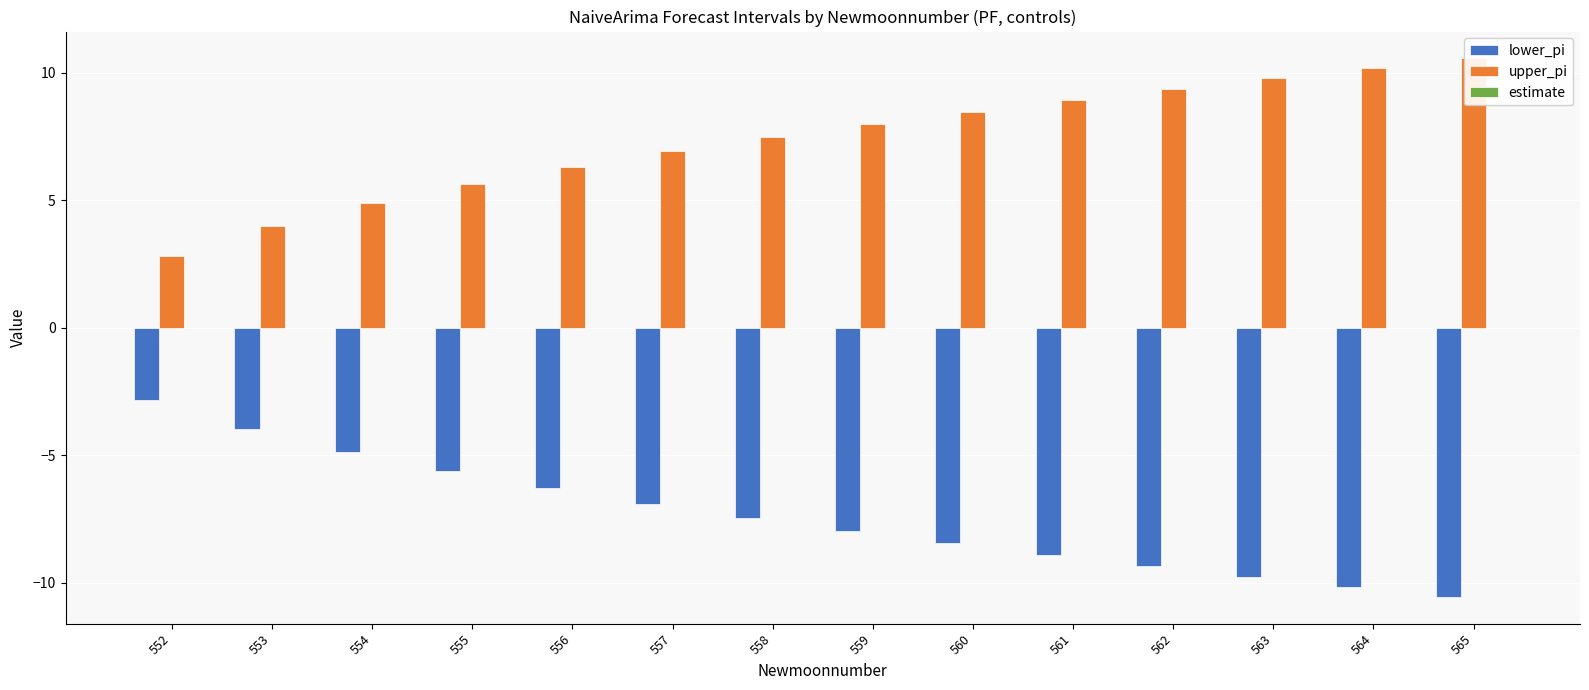

Reading left to right, what are all the values shown in this chart?

lower_pi: 552=-2.8	553=-4.0	554=-4.9	555=-5.6	556=-6.3	557=-6.9	558=-7.5	559=-8.0	560=-8.5	561=-8.9	562=-9.4	563=-9.8	564=-10.2	565=-10.6
upper_pi: 552=2.8	553=4.0	554=4.9	555=5.6	556=6.3	557=6.9	558=7.5	559=8.0	560=8.5	561=8.9	562=9.4	563=9.8	564=10.2	565=10.6
estimate: 552=0.0	553=0.0	554=0.0	555=0.0	556=0.0	557=0.0	558=0.0	559=0.0	560=0.0	561=0.0	562=0.0	563=0.0	564=0.0	565=0.0